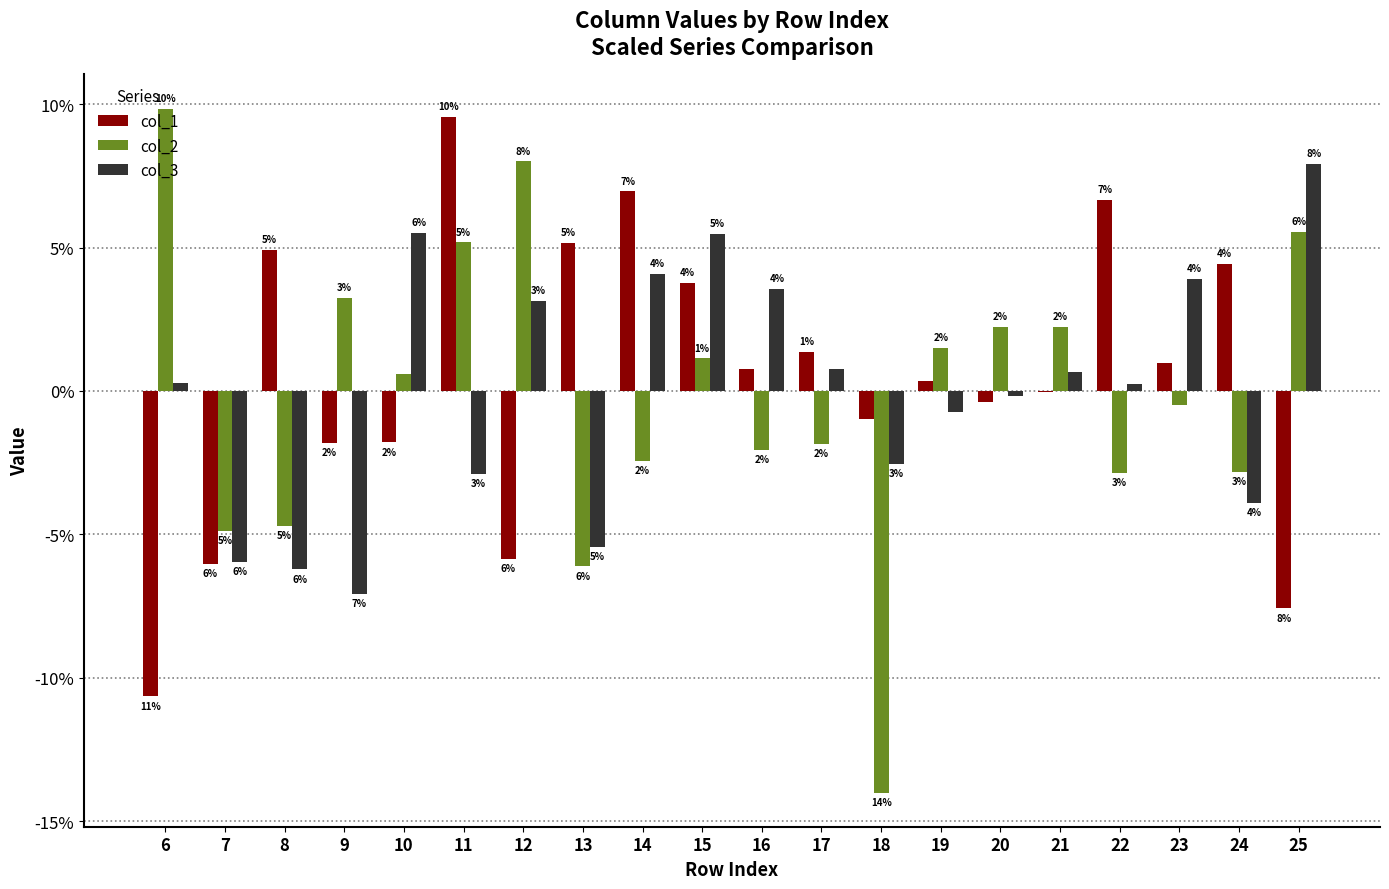

At 22, list the series in order from smallest to largest.

col_2, col_3, col_1